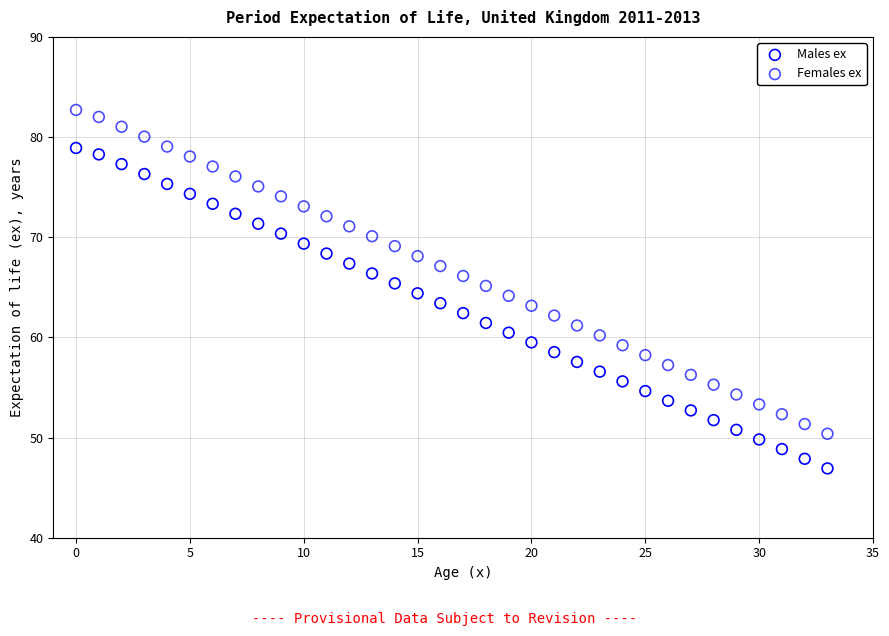

Which series contains the lowest Y value?

Males ex